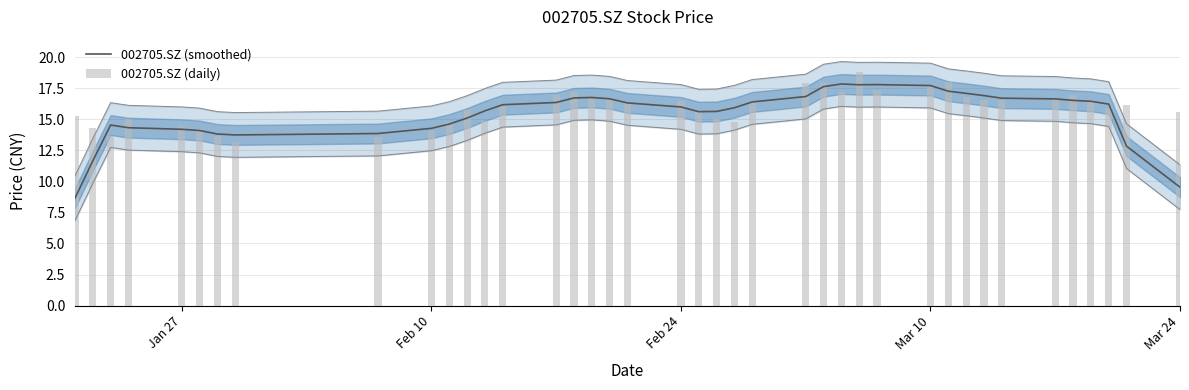

What is the highest value of the 002705.SZ (smoothed) series?

17.8